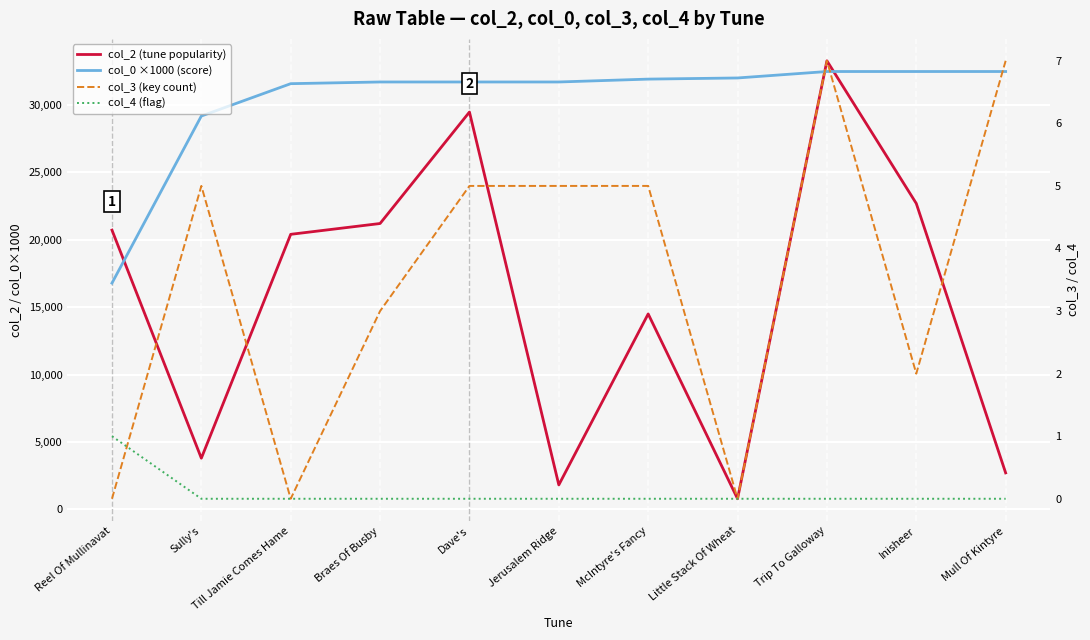

The value of col_0 ×1000 (score) at Braes Of Busby is 31698.1. True or false?

True